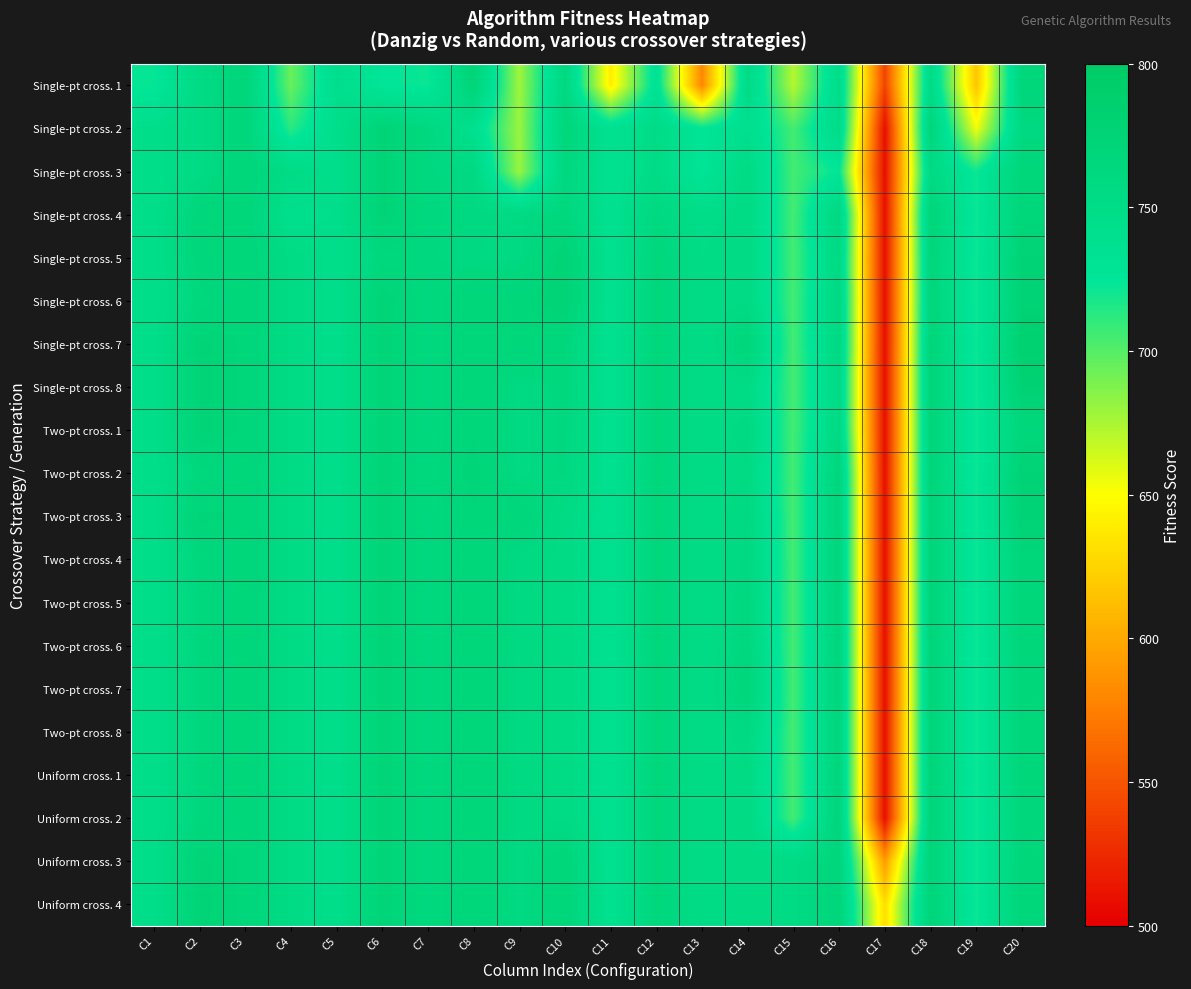

What is the greatest value displayed?

783